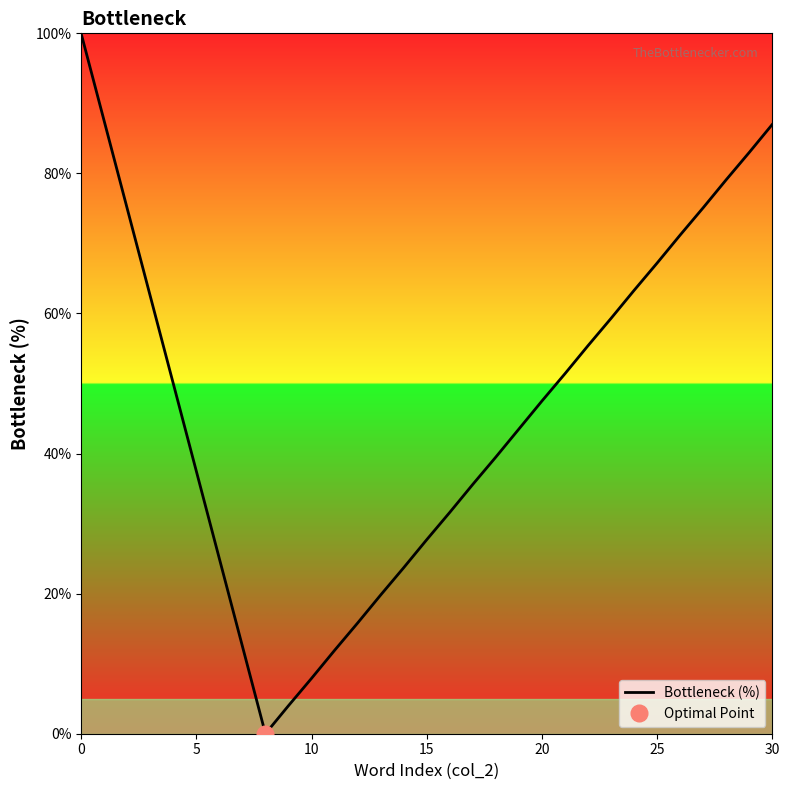

How many distinct data groups are displayed?

1